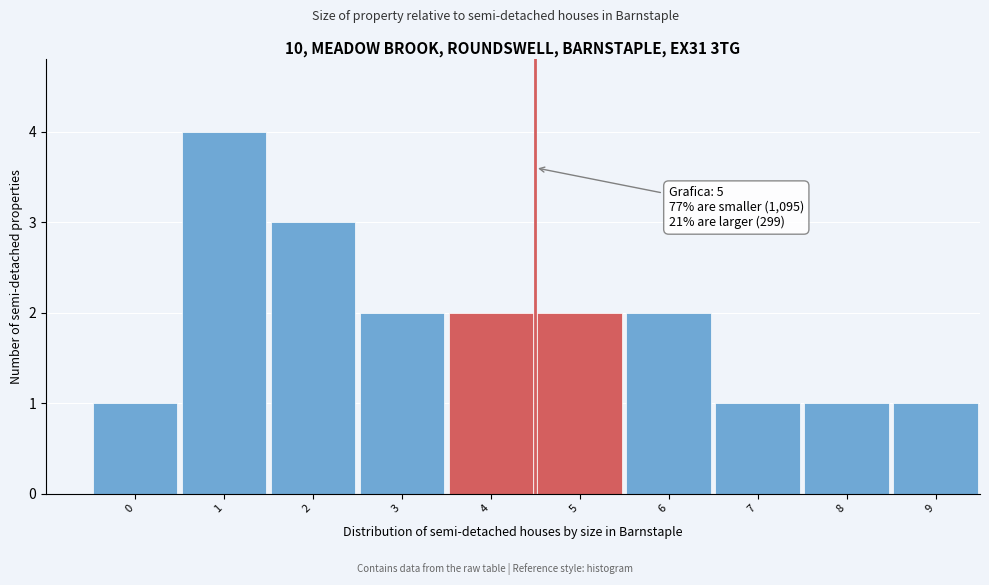

Reading right to left, extract all data points from this chart.

1	1	1	2	2	2	2	3	4	1